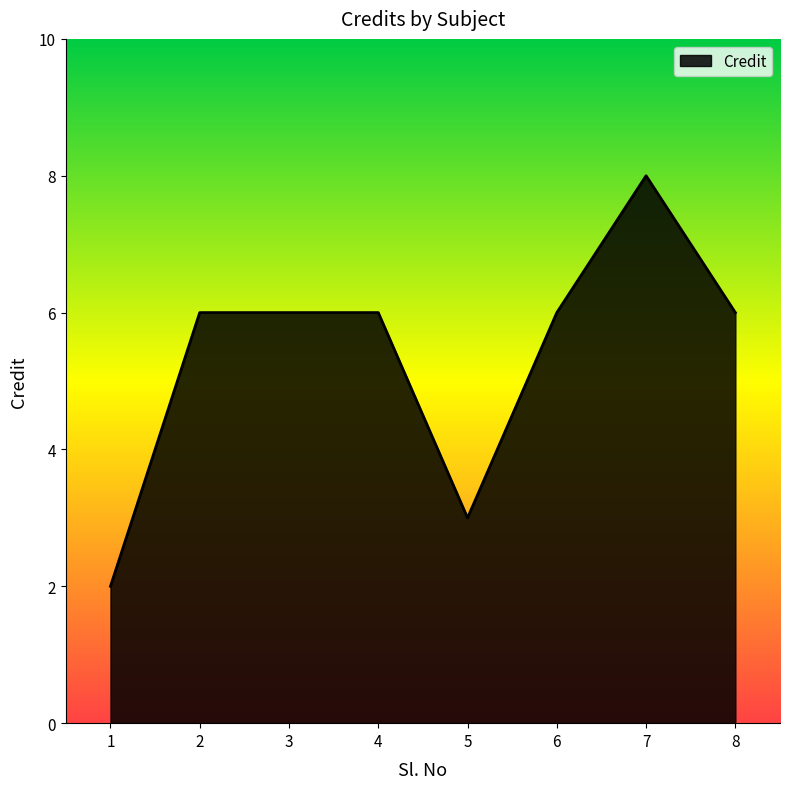

What is the difference between the maximum and minimum values?

6